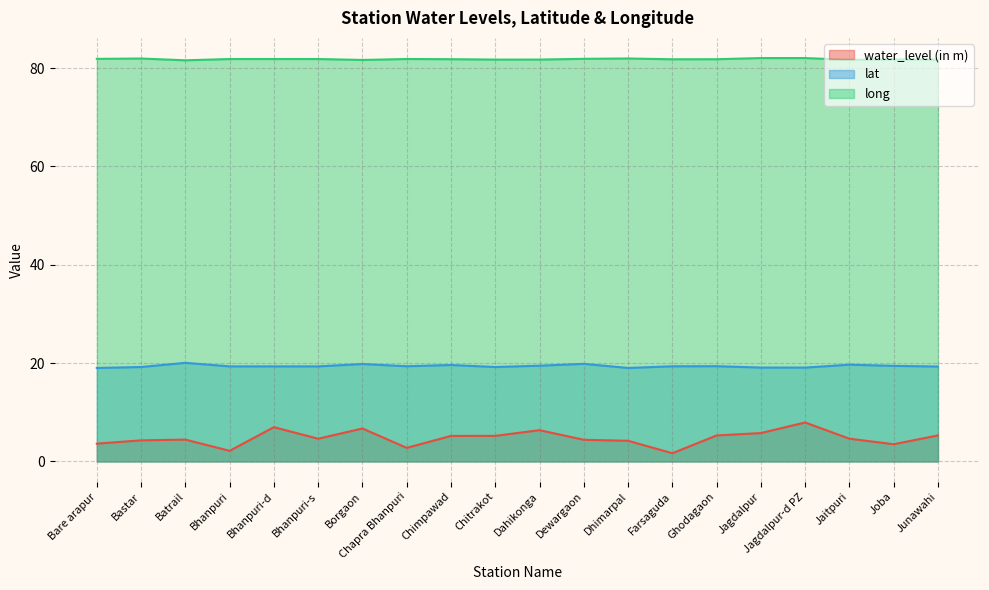

Is the value of long at Chitrakot greater than the value of lat at Junawahi?

Yes